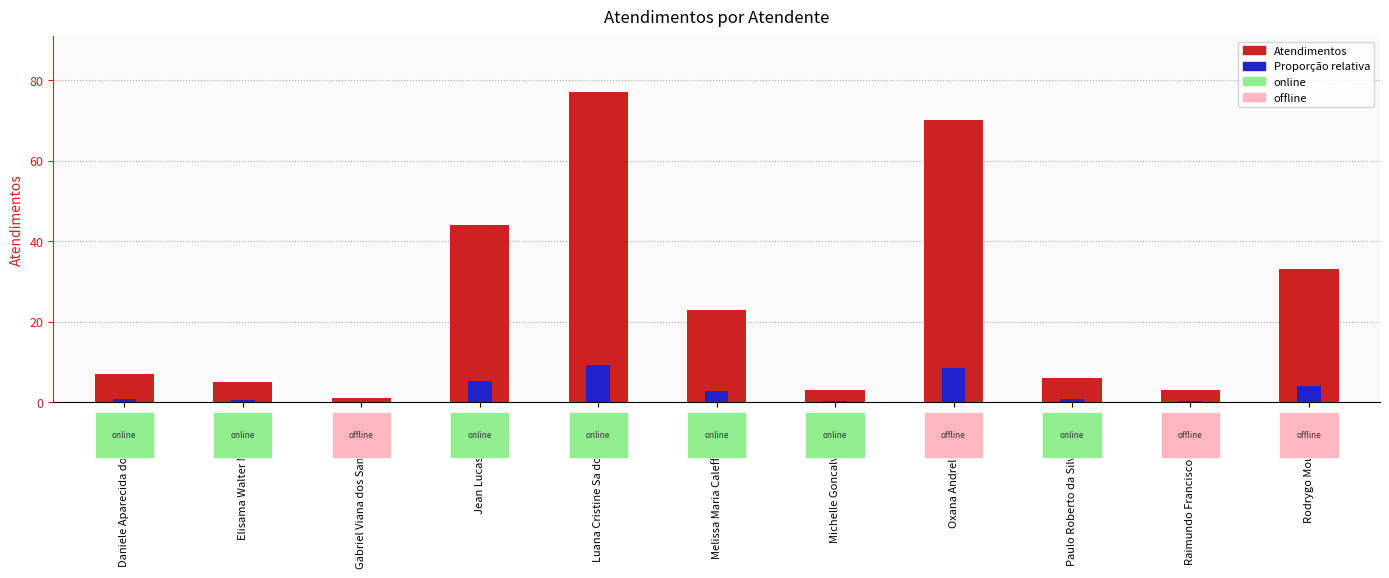

Is the value of Proporção relativa at Paulo Roberto da Silva Junior greater than the value of Atendimentos at Michelle Goncalves Mello?

No